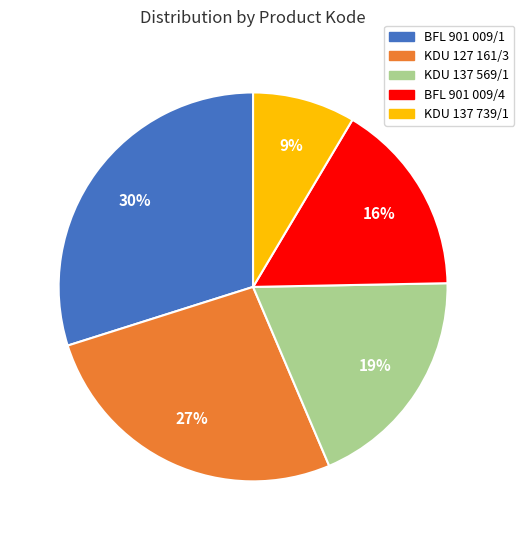

The KDU 127 161/3 slice represents 27% of the pie. True or false?

True